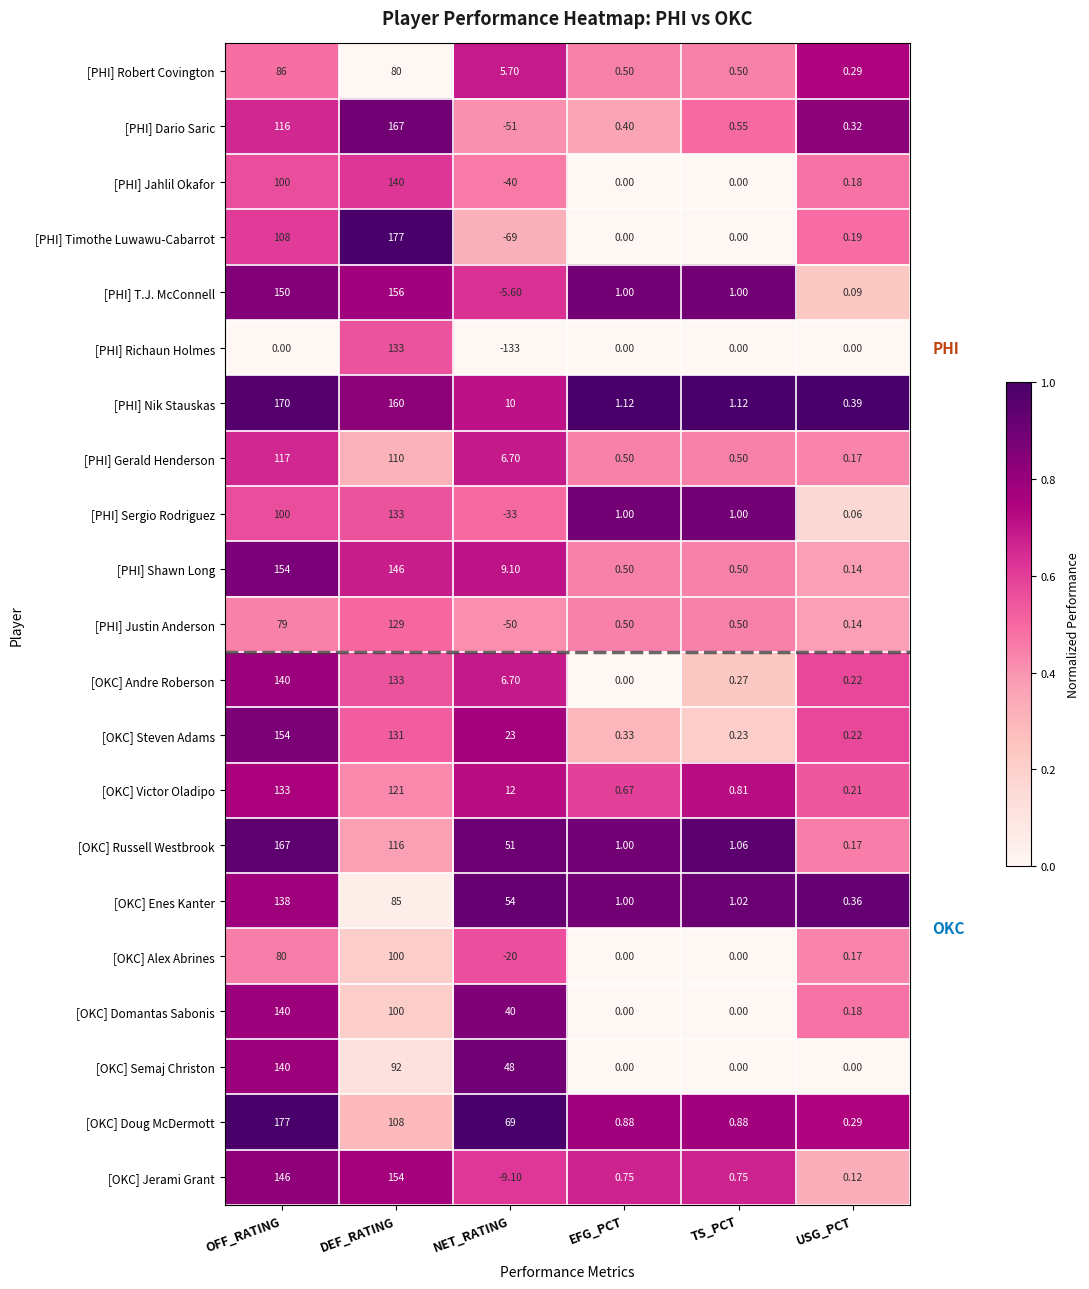

What is the total value across all series at NET_RATING?

-75.5